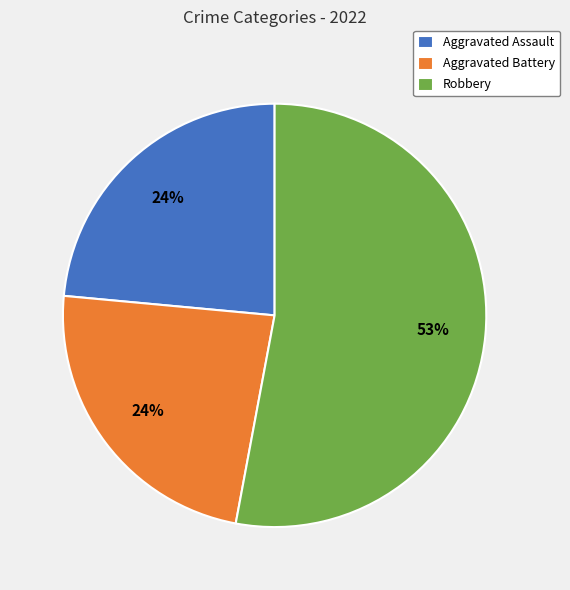

Is there a majority slice in this chart?

Yes